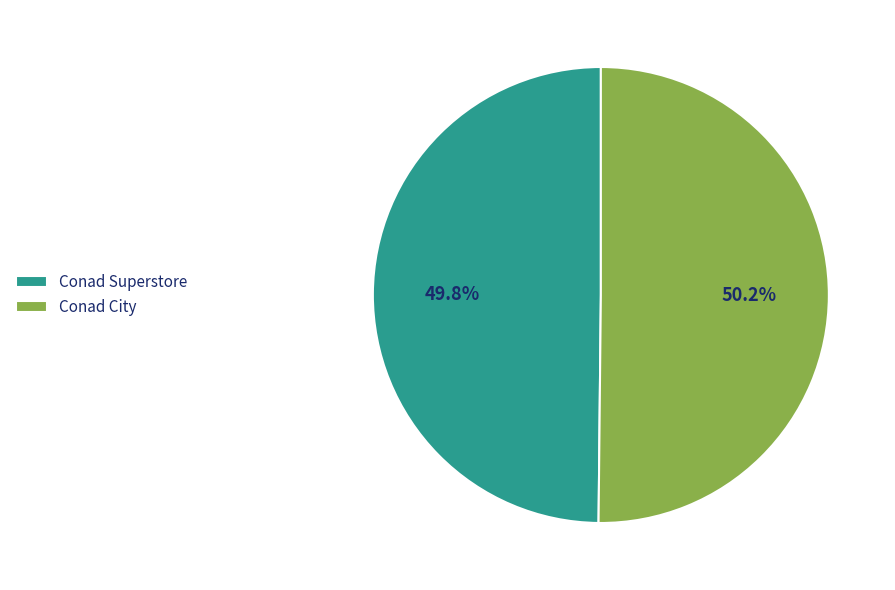

To the nearest percent, what percentage of the pie is Conad Superstore?

50%